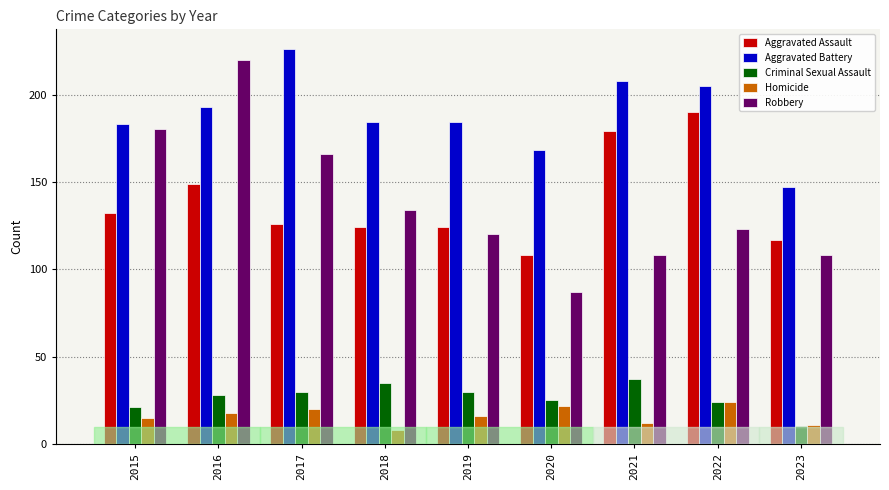

What is the average value of the Homicide series?

16